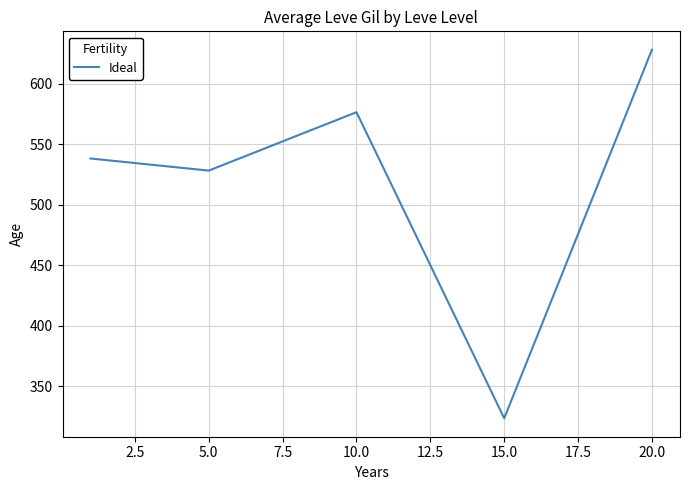

What is the maximum value shown in the chart?

628.3